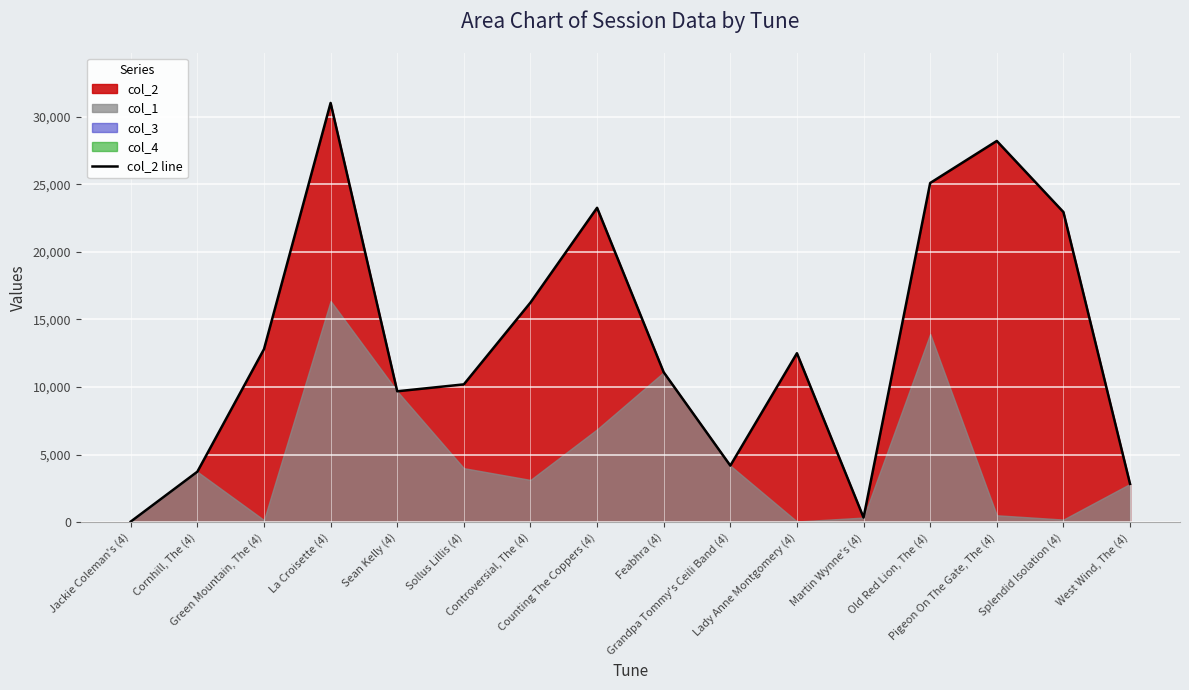

Which has a higher value, Old Red Lion, The (4) or La Croisette (4)?

La Croisette (4)